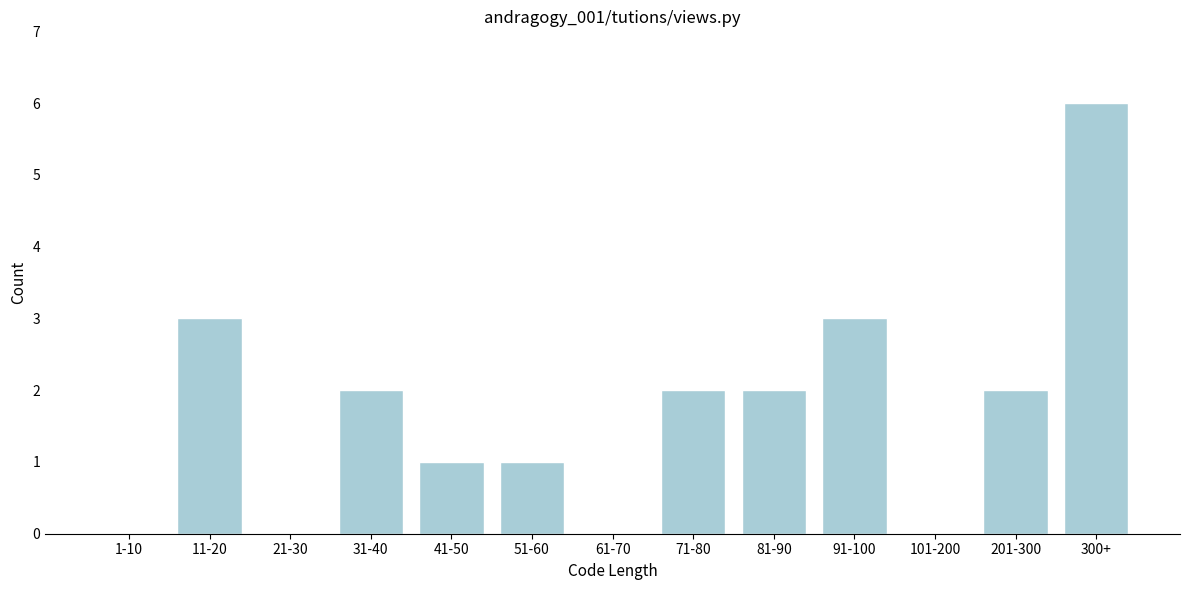

Reading left to right, transcribe all the data shown in this chart.

1-10=0	11-20=3	21-30=0	31-40=2	41-50=1	51-60=1	61-70=0	71-80=2	81-90=2	91-100=3	101-200=0	201-300=2	300+=6